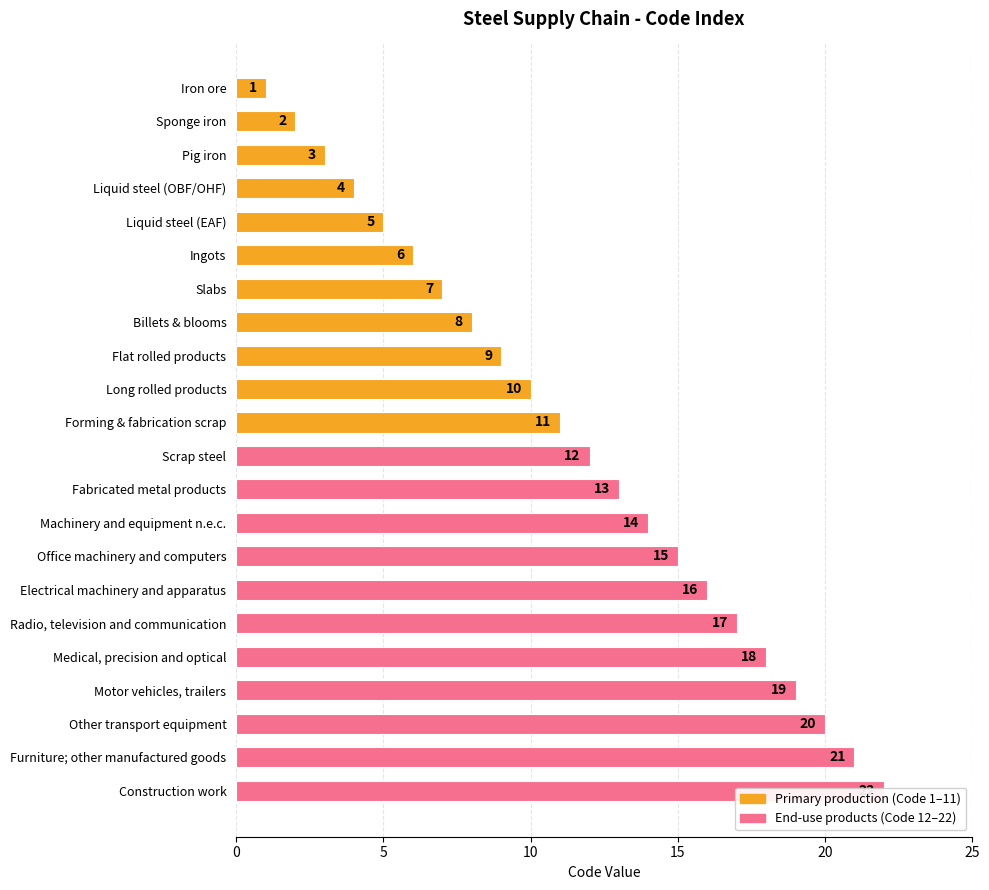

Is it true that the value at Flat rolled products is 5?

False